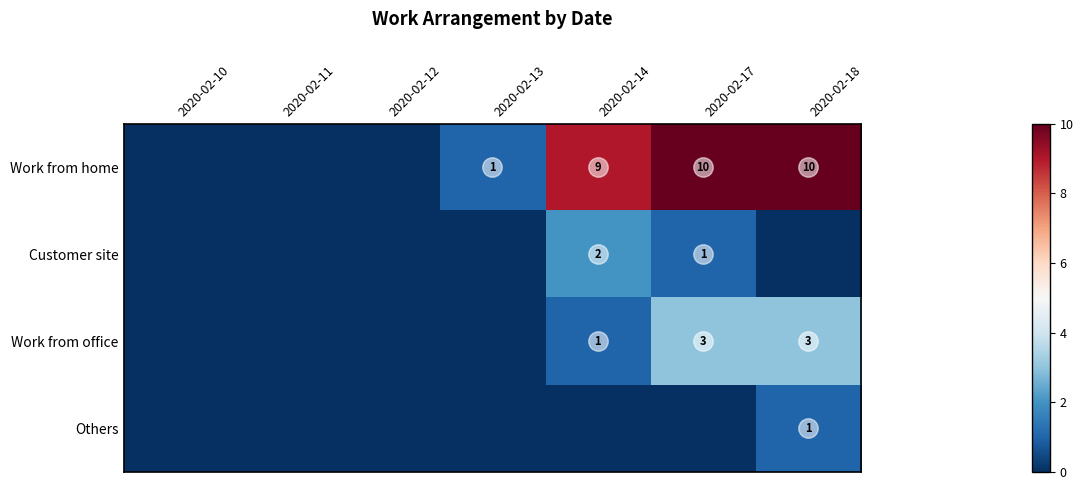

What is the sum of the Work from home values at 2020-02-13 and 2020-02-18?

11